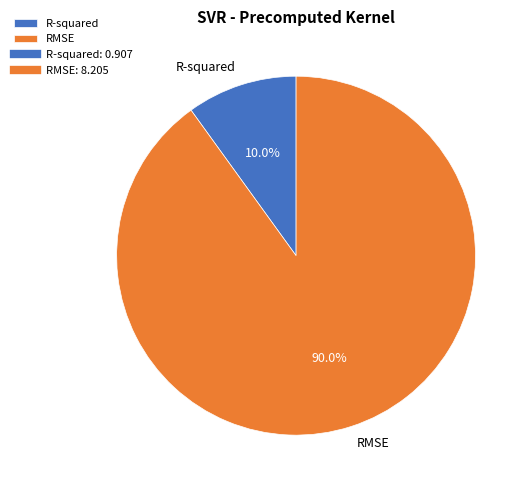

What is the smallest slice in the pie chart?

R-squared